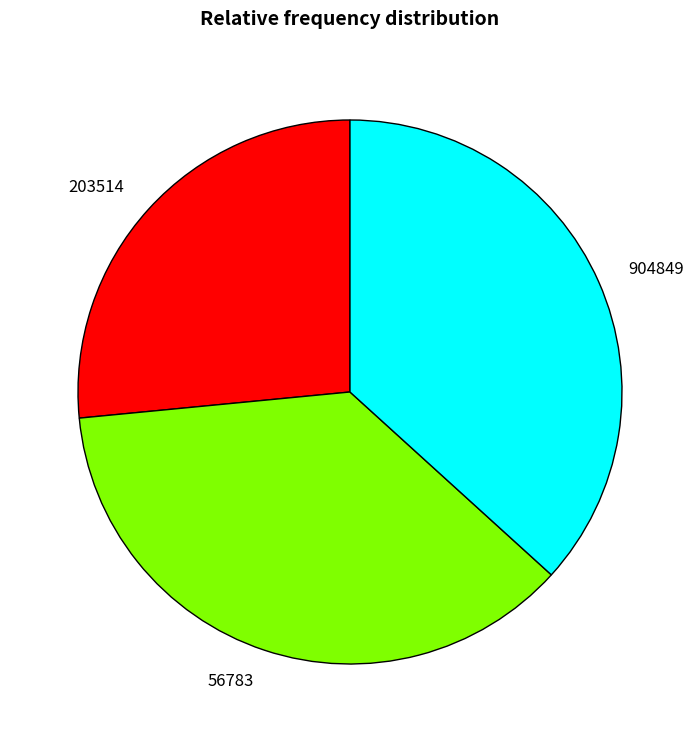

How many segments does this pie chart have?

3